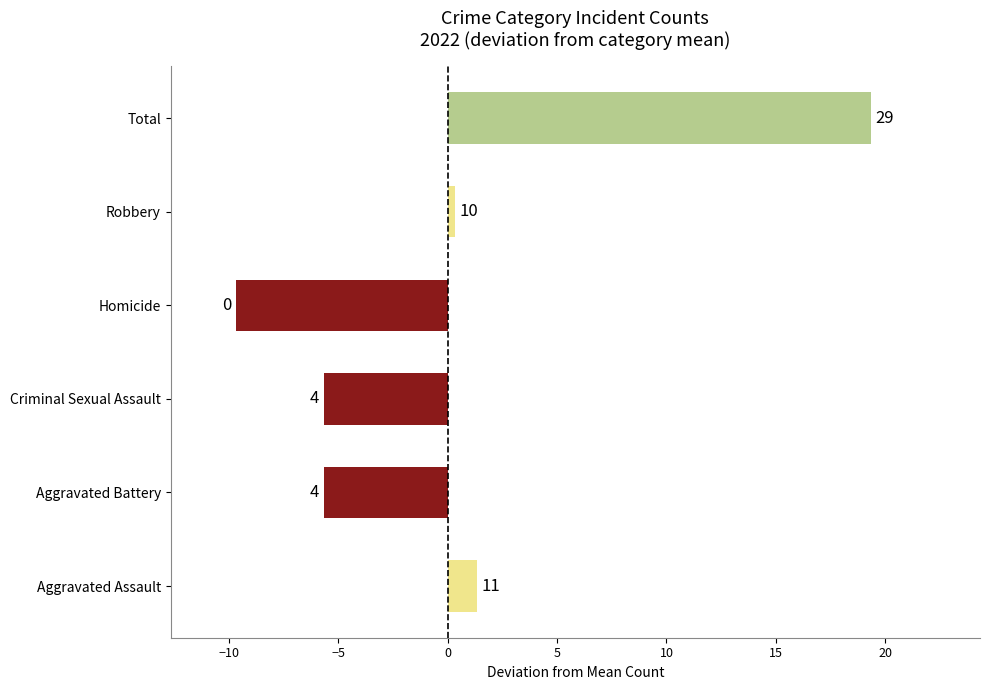

Rank the categories by value from lowest to highest.

Homicide, Aggravated Battery, Criminal Sexual Assault, Robbery, Aggravated Assault, Total